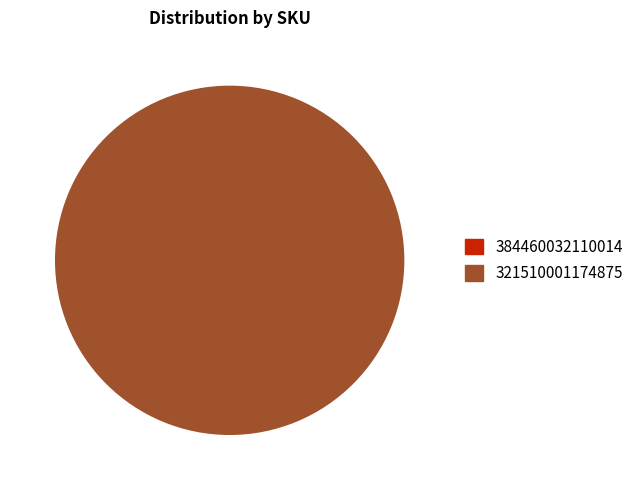

To the nearest percent, what is the difference between the largest and smallest slice percentages?

100%